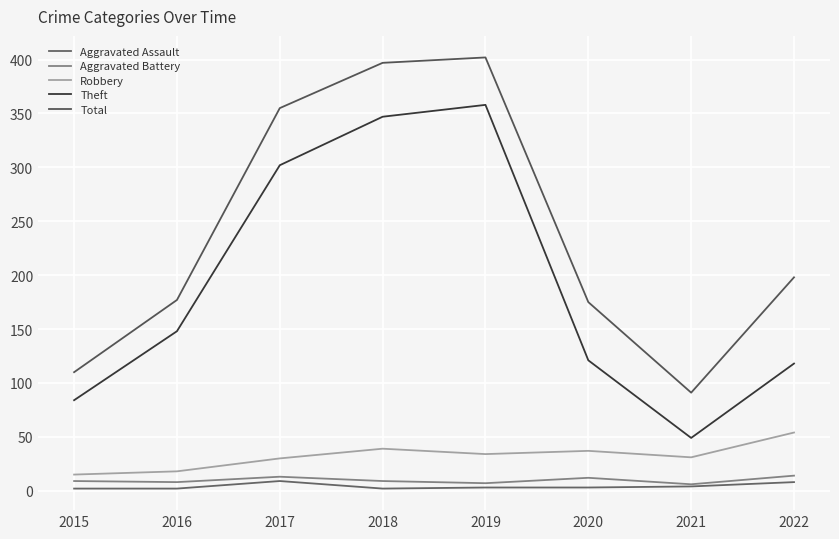

Is it true that Robbery equals 20 at 2019?

False